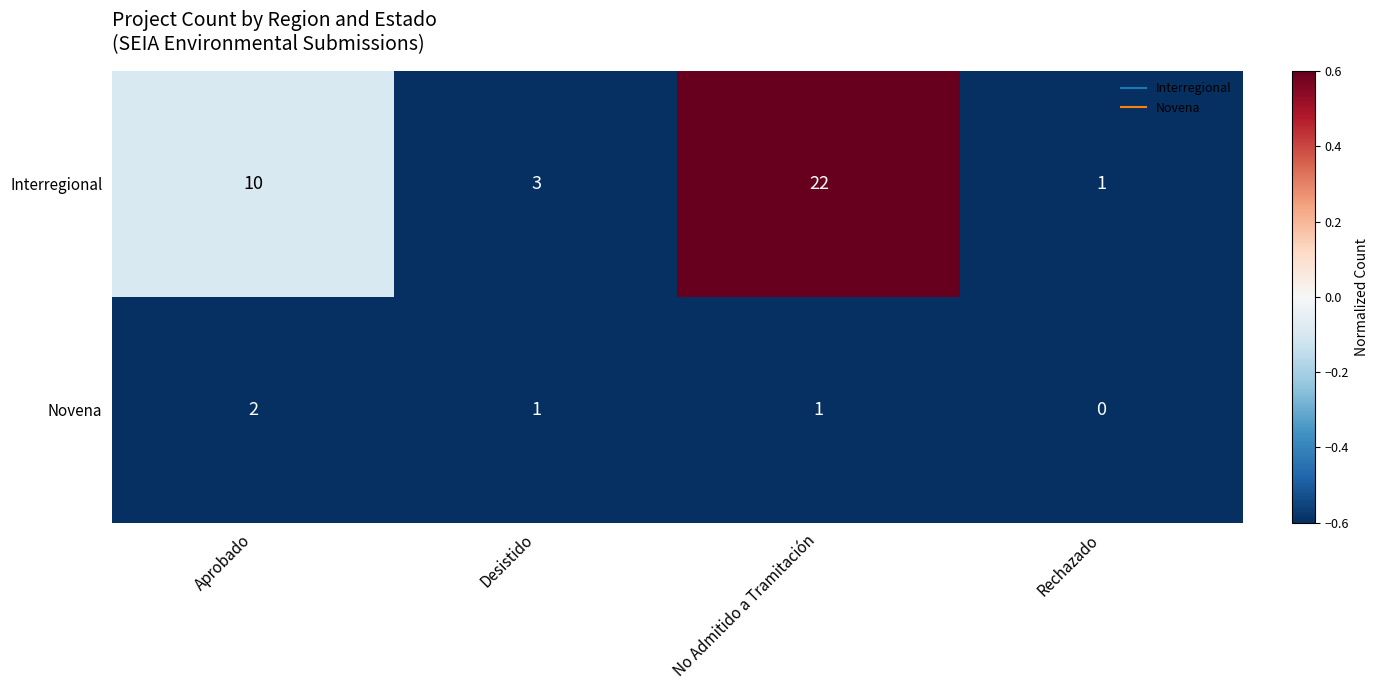

Read the Interregional value at Desistido.

3